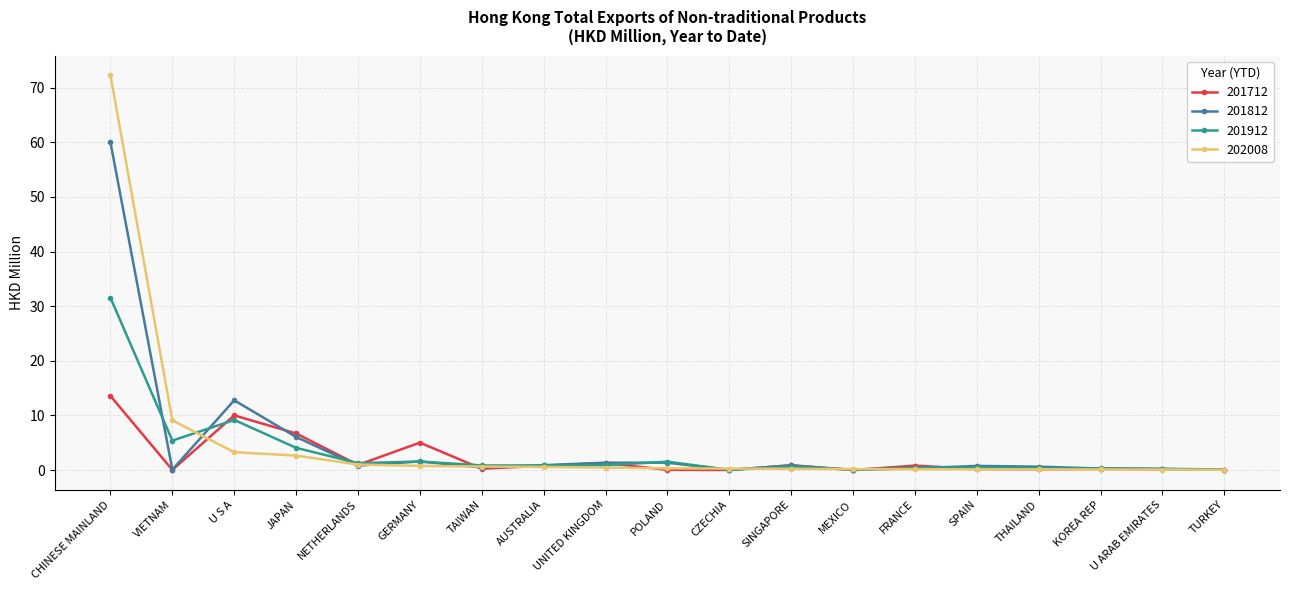

True or false: 201712 has more than 1 points higher than both neighbors.

True